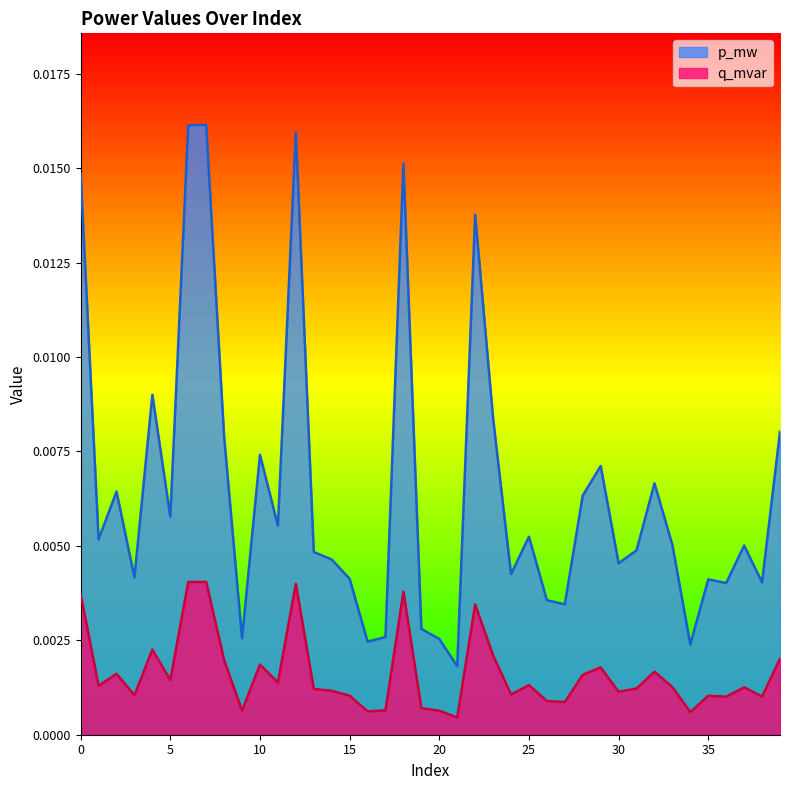

What are all the series names shown in the legend?

p_mw, q_mvar